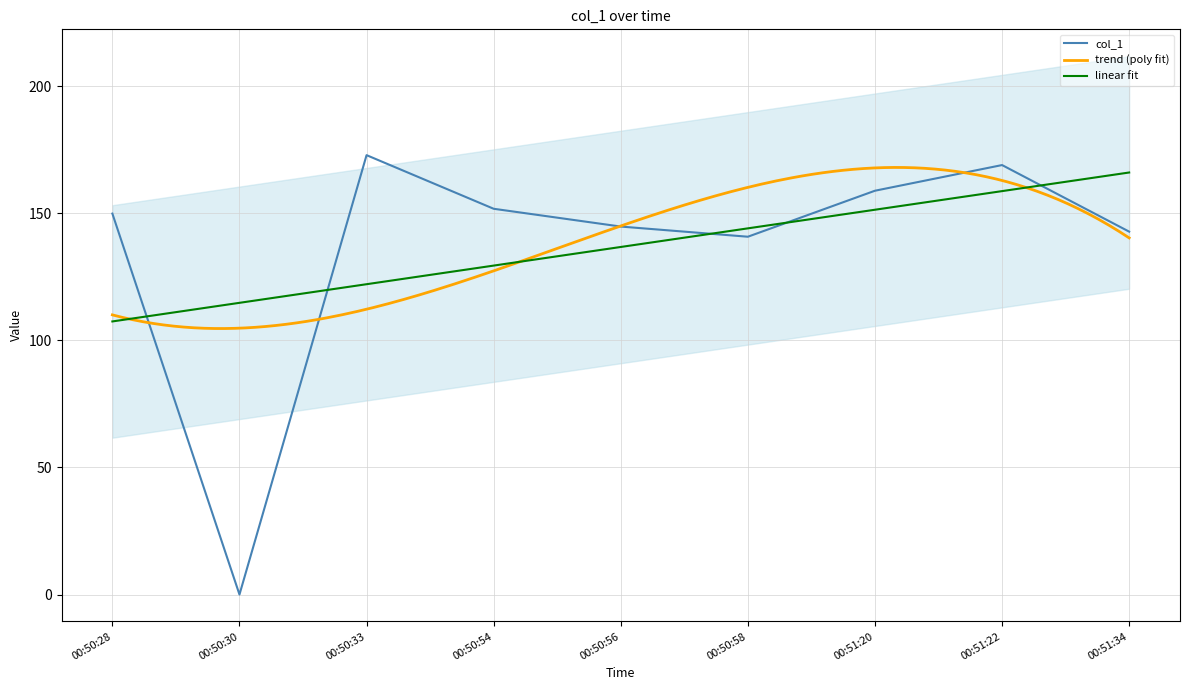

What is the difference between the maximum and second lowest values?

32.1